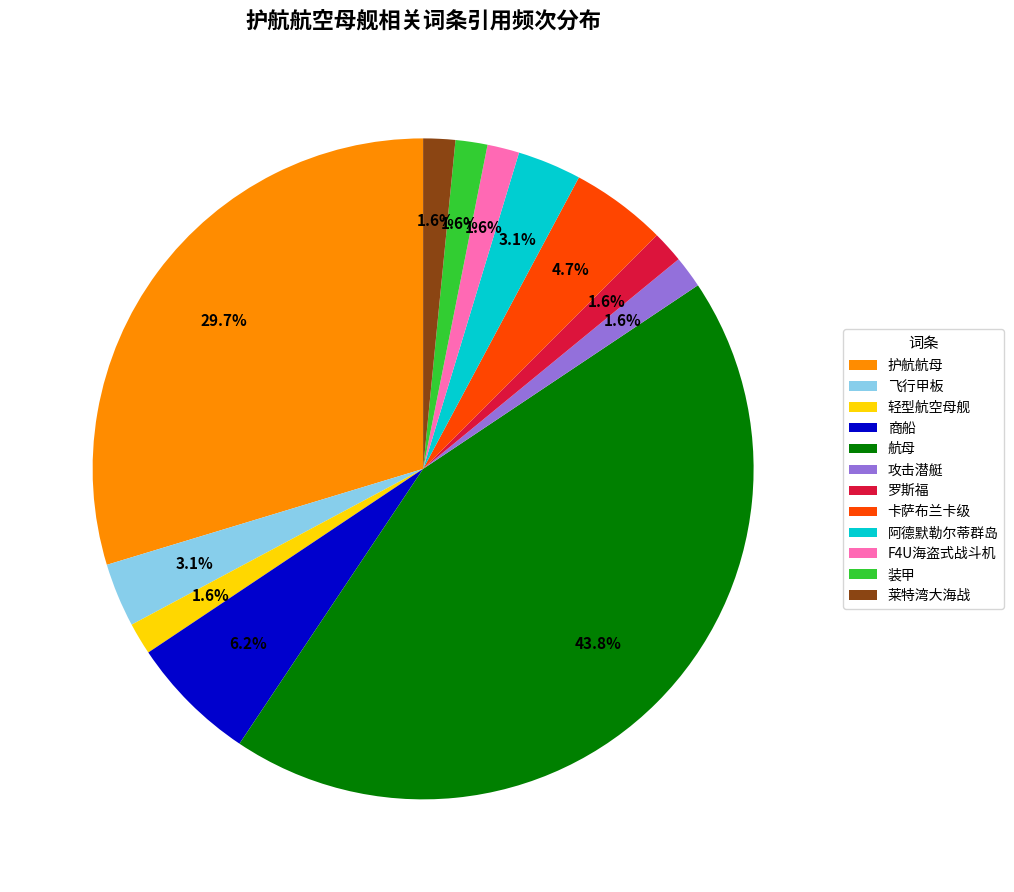

To the nearest percent, what is the difference between the 攻击潜艇 and 商船 slice percentages?

5%